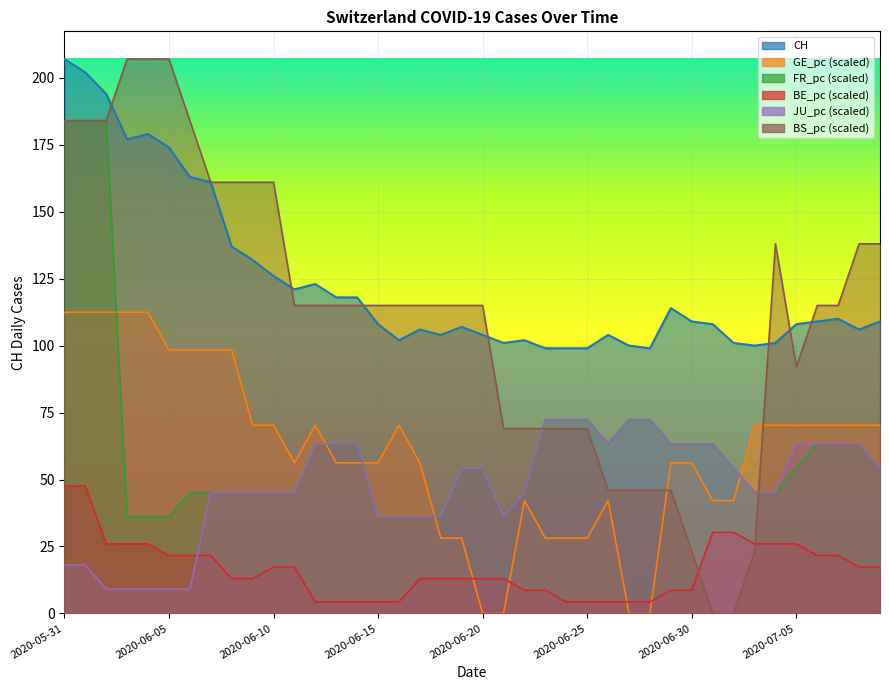

Reading left to right, transcribe all the data shown in this chart.

CH: 207.0	202.0	194.0	177.0	179.0	174.0	163.0	161.0	137.0	132.0	126.0	121.0	123.0	118.0	118.0	108.0	102.0	106.0	104.0	107.0	104.0	101.0	102.0	99.0	99.0	99.0	104.0	100.0	99.0	114.0	109.0	108.0	101.0	100.0	101.0	108.0	109.0	110.0	106.0	109.0
GE_pc: 112.4	112.4	112.4	112.4	112.4	98.4	98.4	98.4	98.4	70.3	70.3	56.2	70.3	56.2	56.2	56.2	70.3	56.2	28.1	28.1	0.0	0.0	42.2	28.1	28.1	28.1	42.2	0.0	0.0	56.2	56.2	42.2	42.2	70.3	70.3	70.3	70.3	70.3	70.3	70.3
FR_pc: 184.0	184.0	184.0	36.2	36.2	36.2	45.2	45.2	45.2	45.2	45.2	45.2	63.3	63.3	63.3	36.2	36.2	36.2	36.2	54.3	54.3	36.2	45.2	72.4	72.4	72.4	63.3	72.4	72.4	63.3	63.3	63.3	54.3	45.2	45.2	54.3	63.3	63.3	63.3	54.3
BE_pc: 47.6	47.6	26.0	26.0	26.0	21.6	21.6	21.6	13.0	13.0	17.3	17.3	4.3	4.3	4.3	4.3	4.3	13.0	13.0	13.0	13.0	13.0	8.7	8.7	4.3	4.3	4.3	4.3	4.3	8.7	8.7	30.3	30.3	26.0	26.0	26.0	21.6	21.6	17.3	17.3
JU_pc: 18.1	18.1	9.0	9.0	9.0	9.0	9.0	45.2	45.2	45.2	45.2	45.2	63.3	63.3	63.3	36.2	36.2	36.2	36.2	54.3	54.3	36.2	45.2	72.4	72.4	72.4	63.3	72.4	72.4	63.3	63.3	63.3	54.3	45.2	45.2	63.3	63.3	63.3	63.3	54.3
BS_pc: 184.0	184.0	184.0	207.0	207.0	207.0	184.0	161.0	161.0	161.0	161.0	115.0	115.0	115.0	115.0	115.0	115.0	115.0	115.0	115.0	115.0	69.0	69.0	69.0	69.0	69.0	46.0	46.0	46.0	46.0	23.0	0.0	0.0	23.0	138.0	92.0	115.0	115.0	138.0	138.0